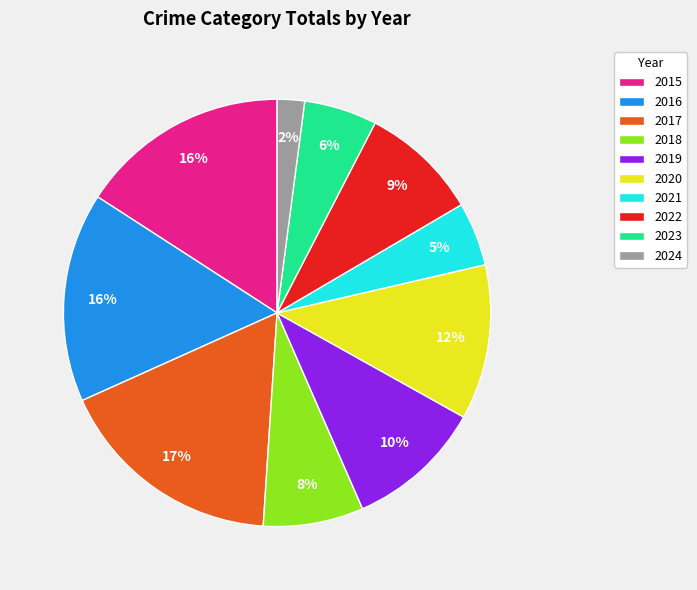

Do 2016 and 2022 together represent more than half of the pie?

No